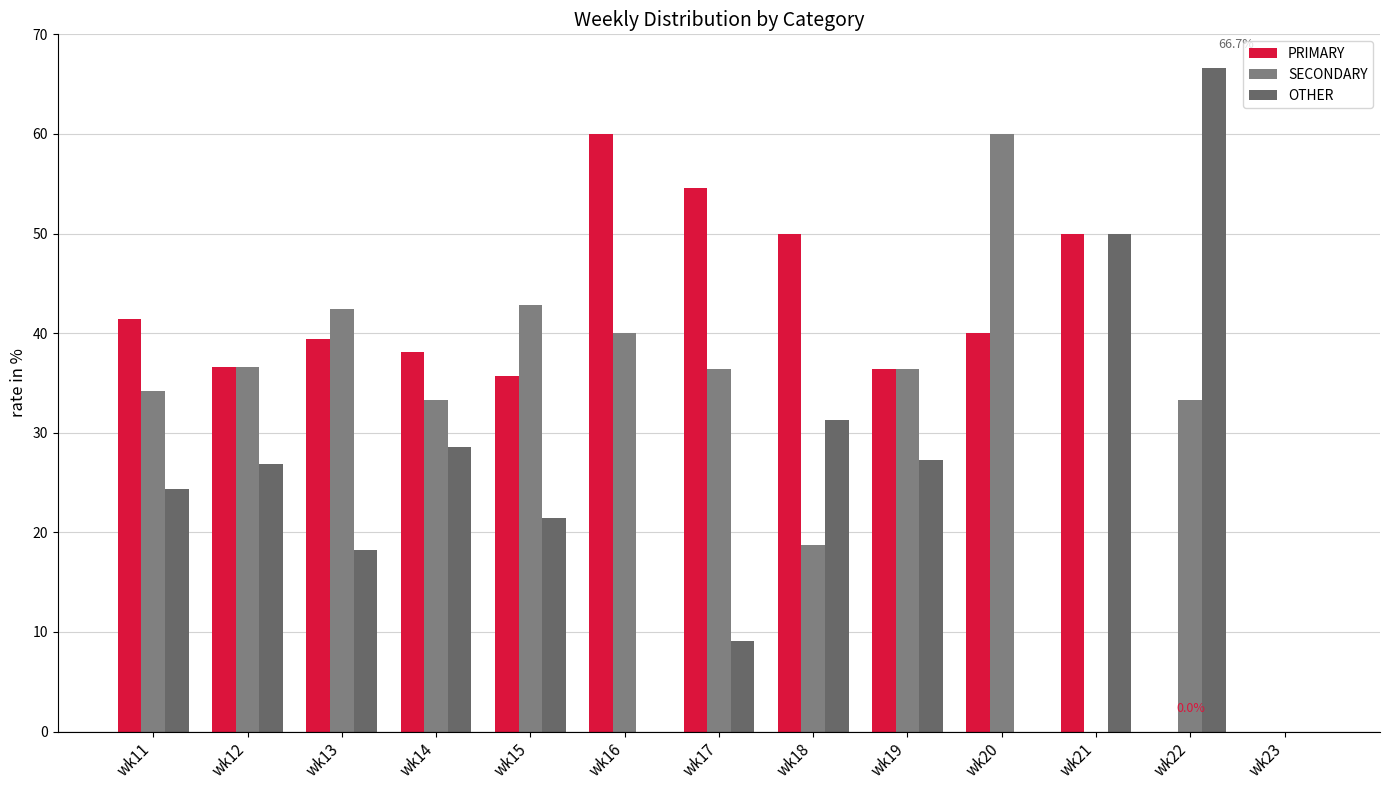

At wk16, list the series in order from smallest to largest.

OTHER, SECONDARY, PRIMARY